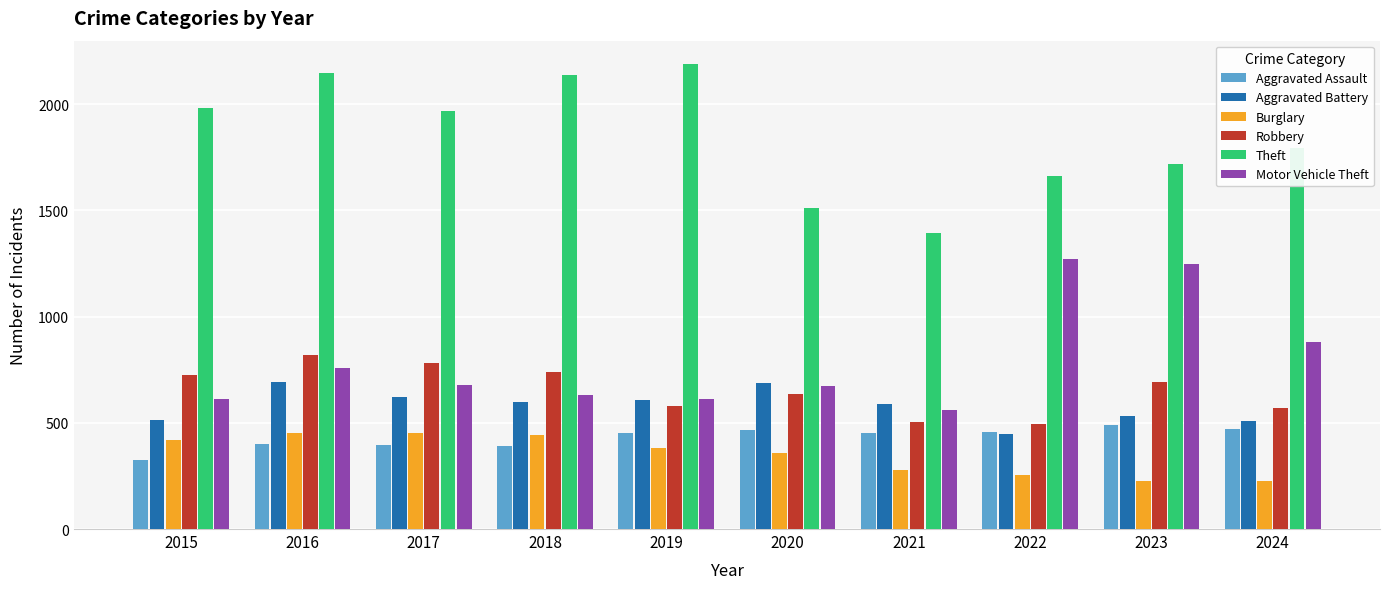

What is the sum of the Theft values at 2021 and 2018?

3532